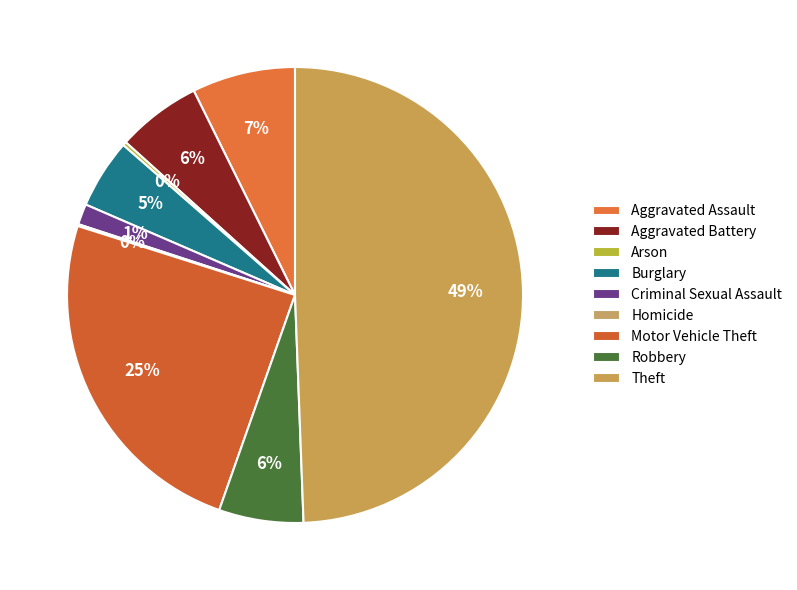

To the nearest percent, what is the average slice percentage?

11%